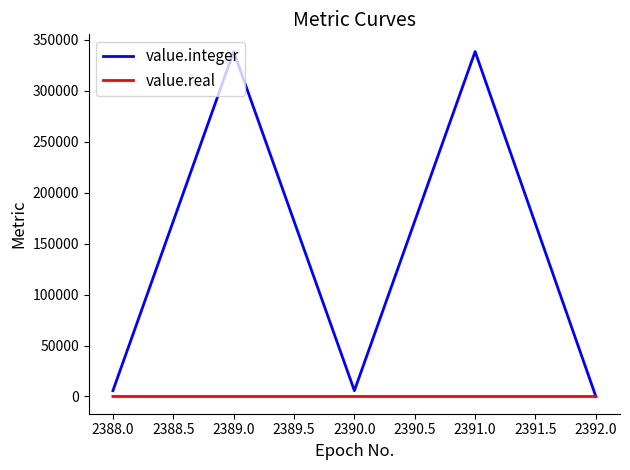

Which series has the largest total across all categories?

value.integer